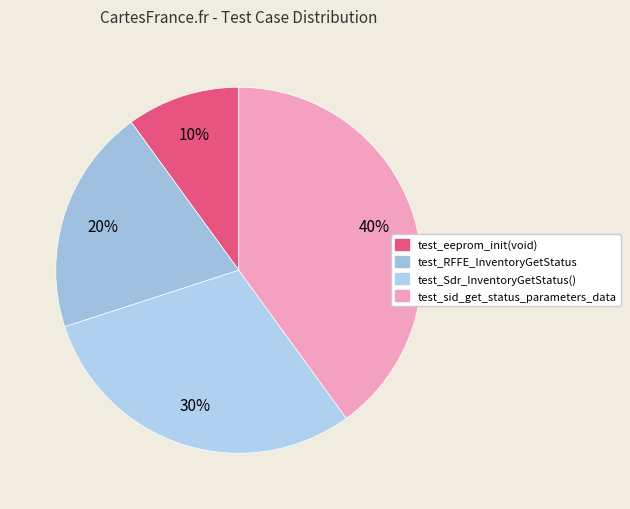

Do test_Sdr_InventoryGetStatus() and test_eeprom_init(void) together represent more than half of the pie?

No